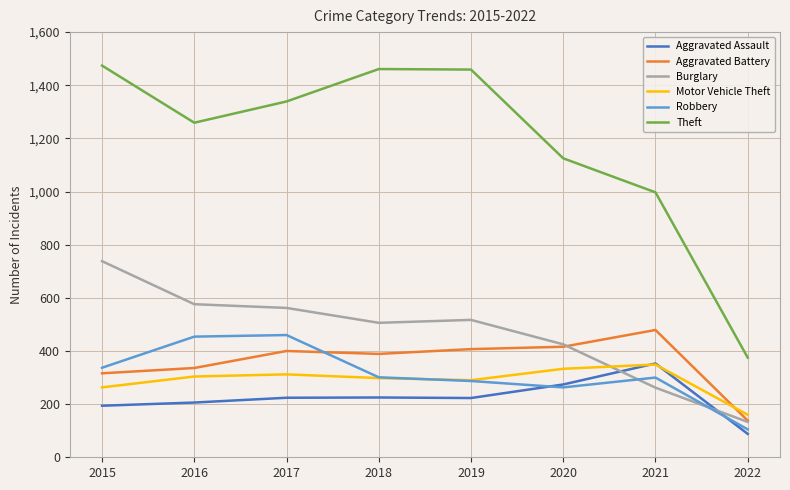

The Aggravated Assault series shows 273 at 2015. True or false?

False